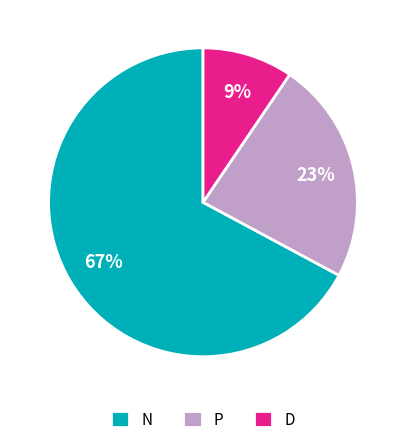

Between P and N, which is larger?

N